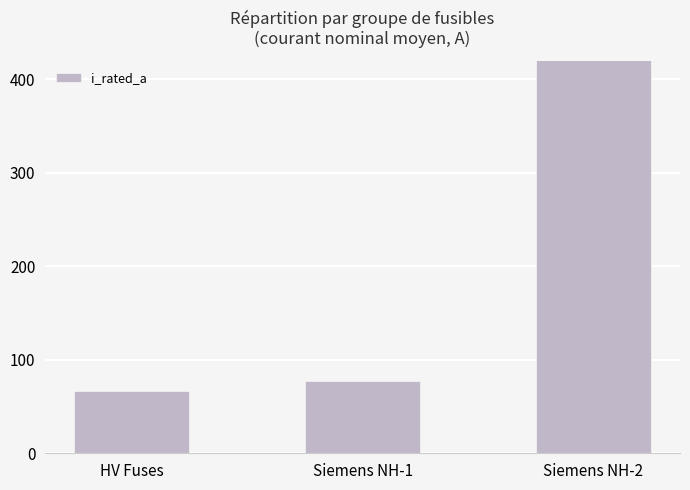

What is the difference between the maximum and minimum values?

355.9